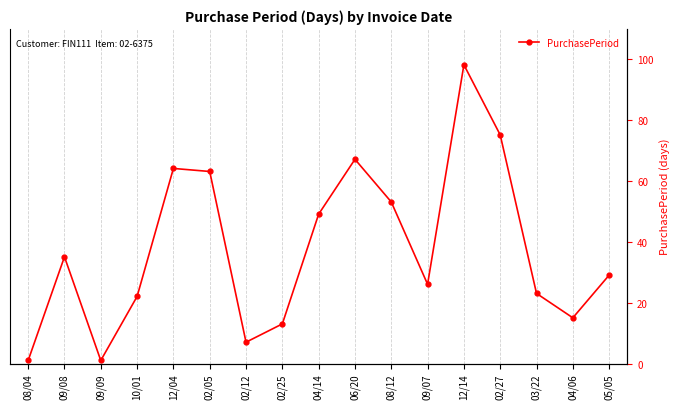

How many categories are shown in the chart?

17